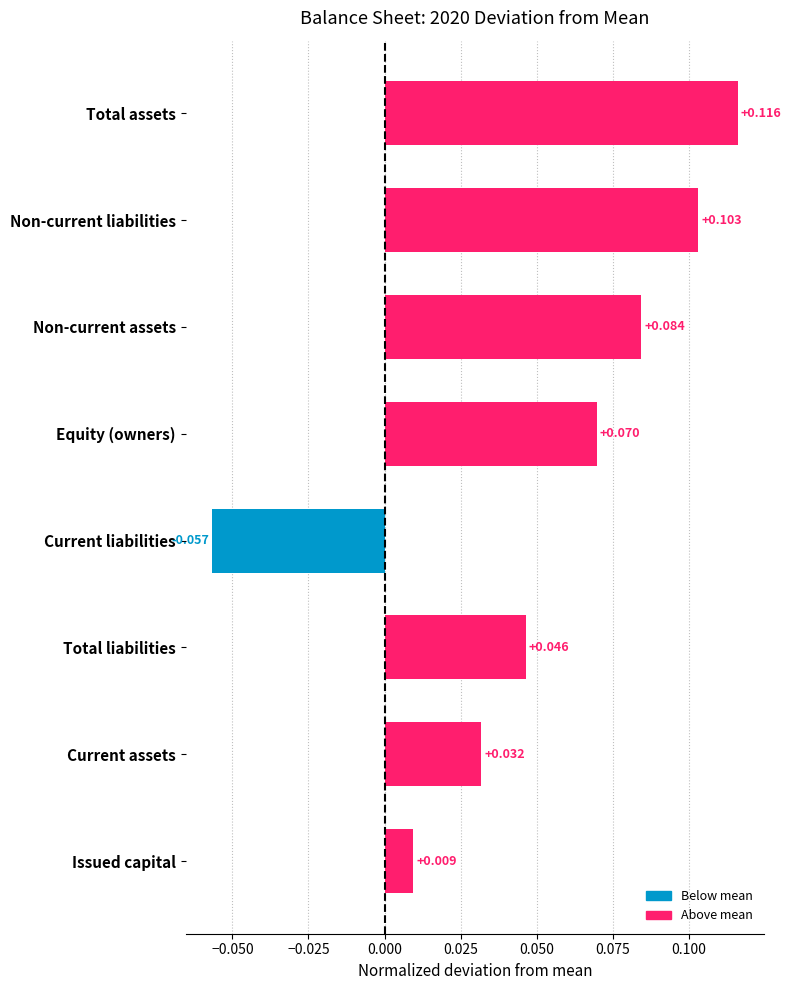

At which category does the chart reach its minimum across all series?

Current liabilities